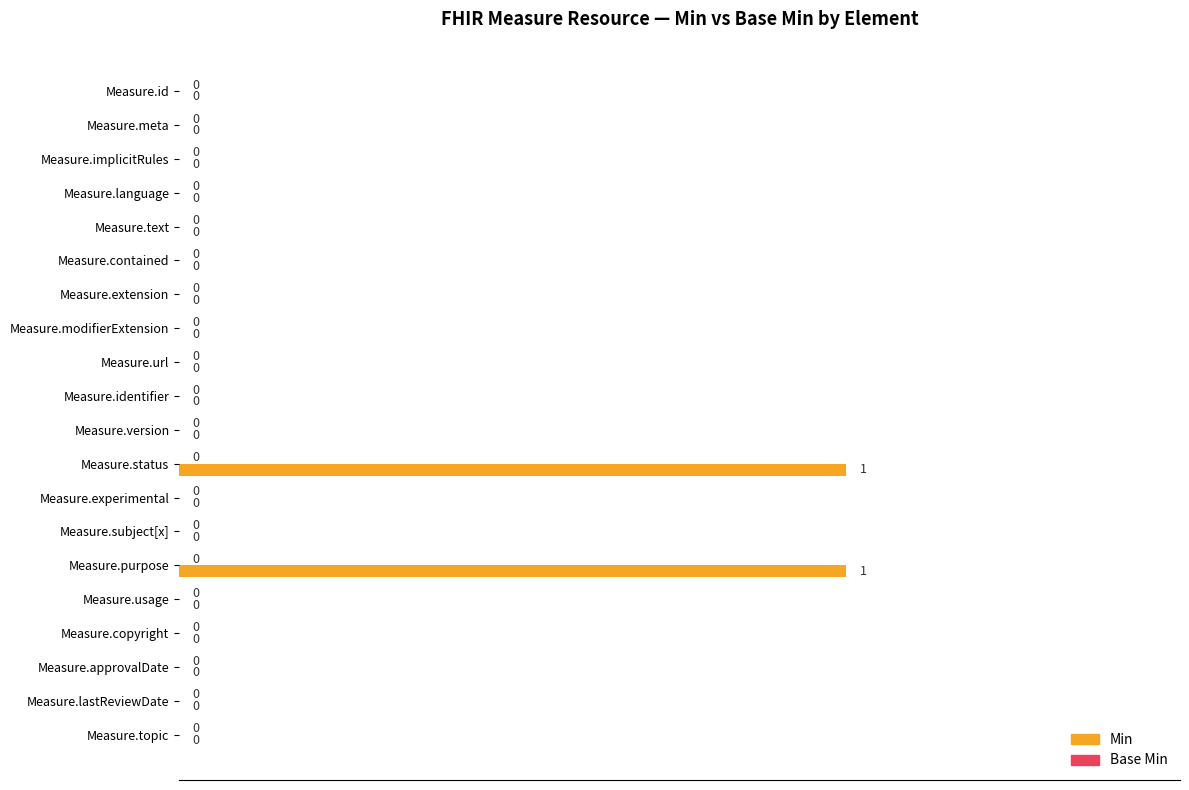

Are the bars horizontal?

Yes